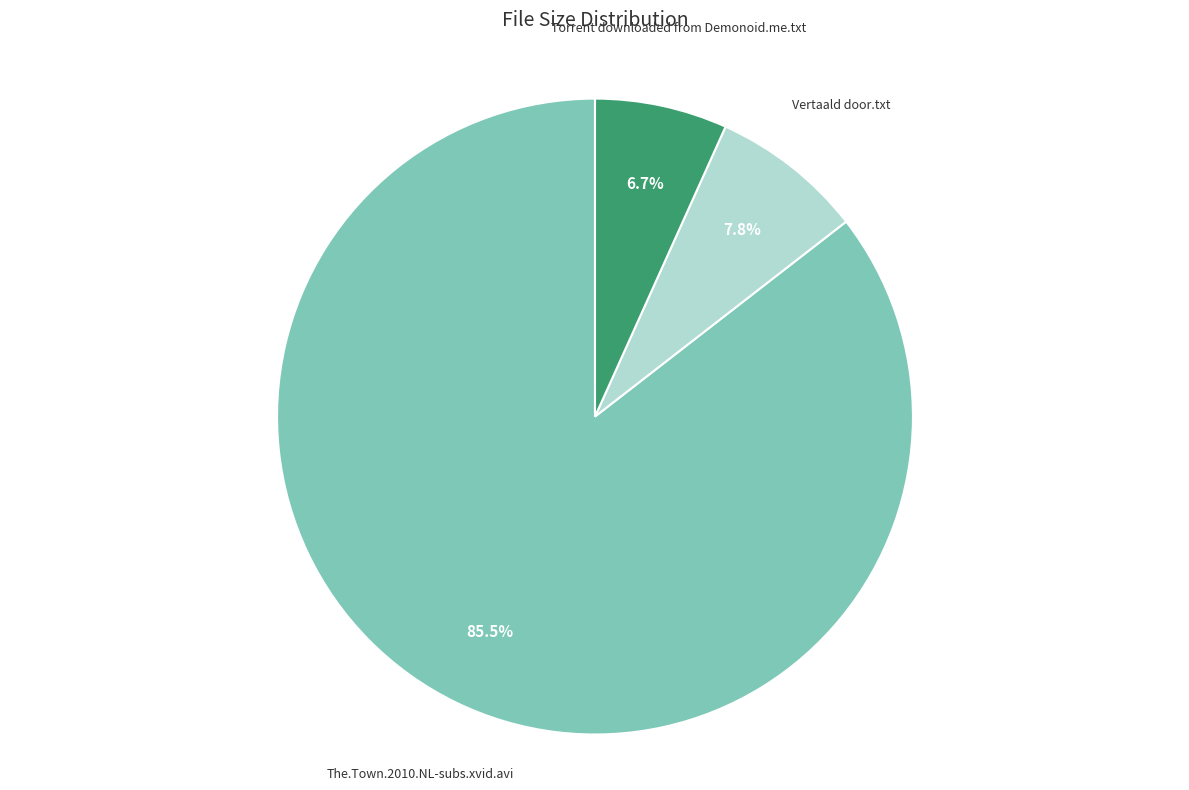

Is there a majority slice in this chart?

Yes